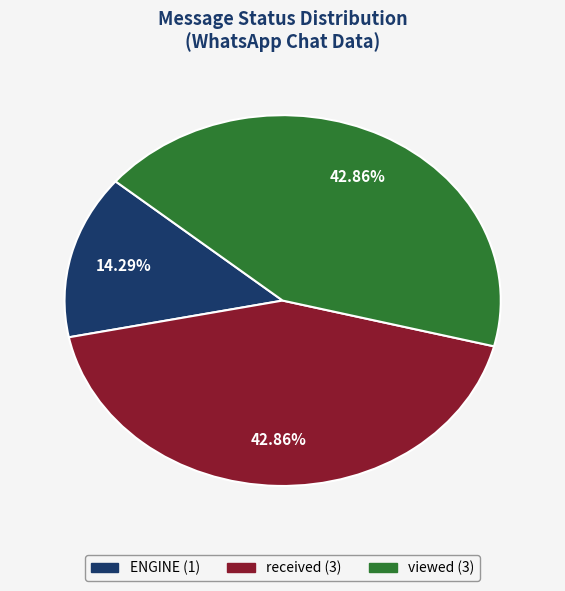

Is there any slice that represents more than half of the pie?

No